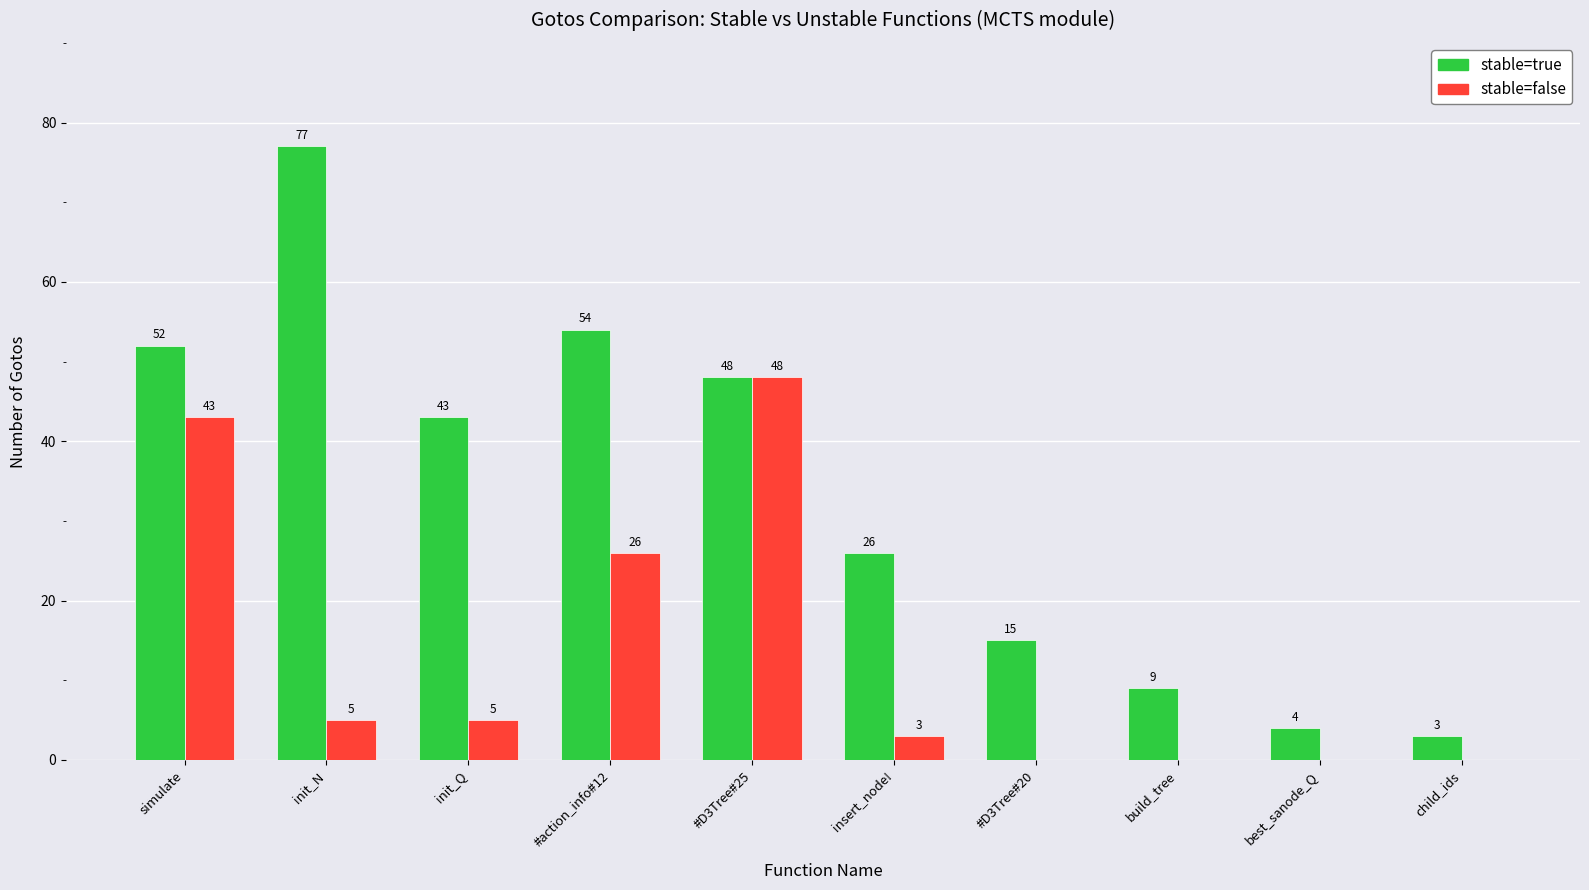

Read the stable=true value at best_sanode_Q.

4